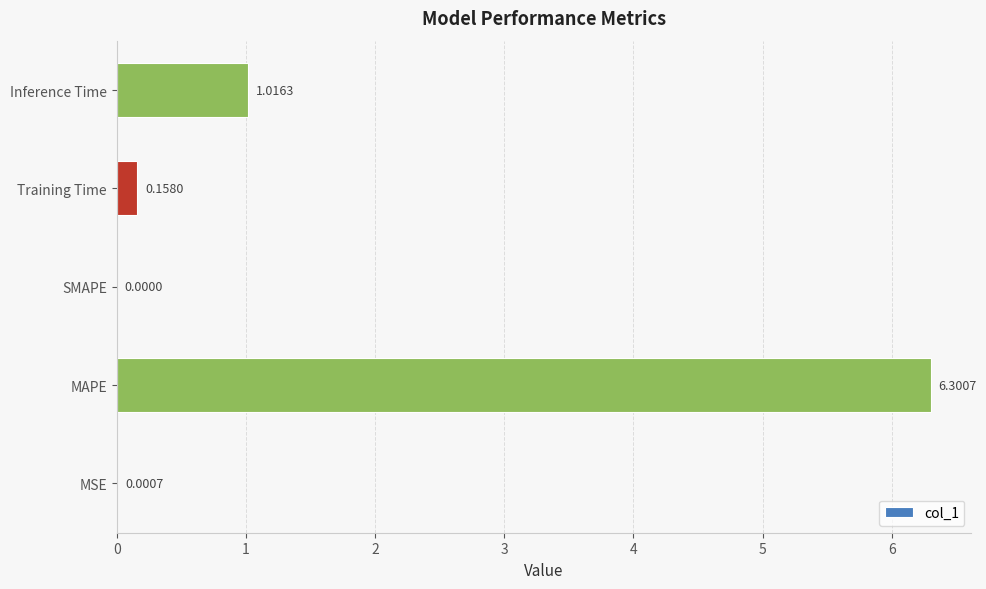

What is the sum of all values?

7.5